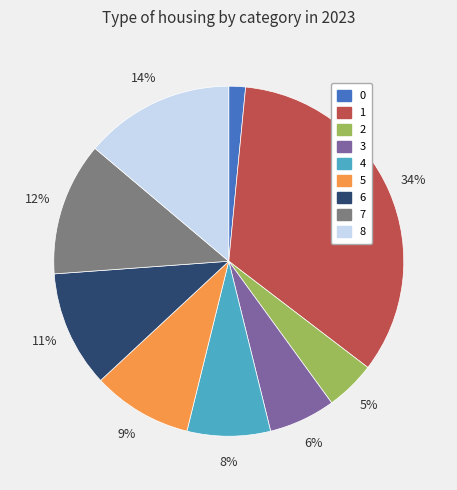

What is the largest slice in the pie chart?

1